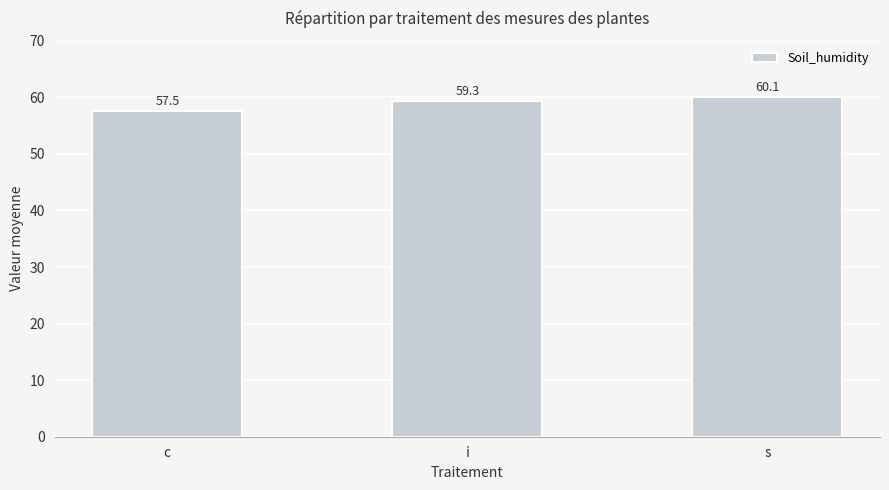

Where is the data nearest to the value 58?

c